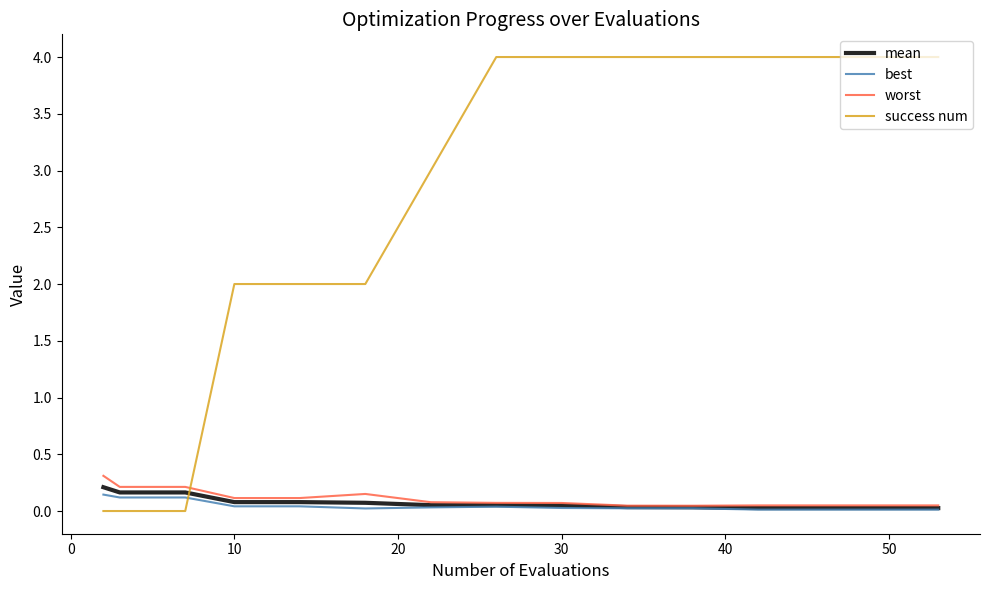

How many intersections are there between worst and success num?

1